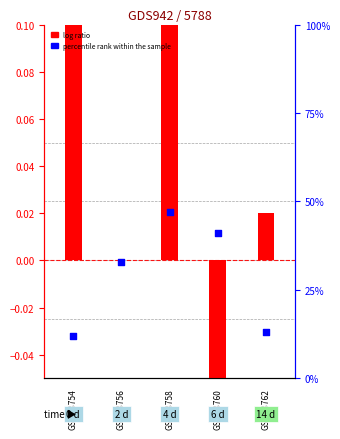

Which series contains the highest Y value?

percentile rank within the sample